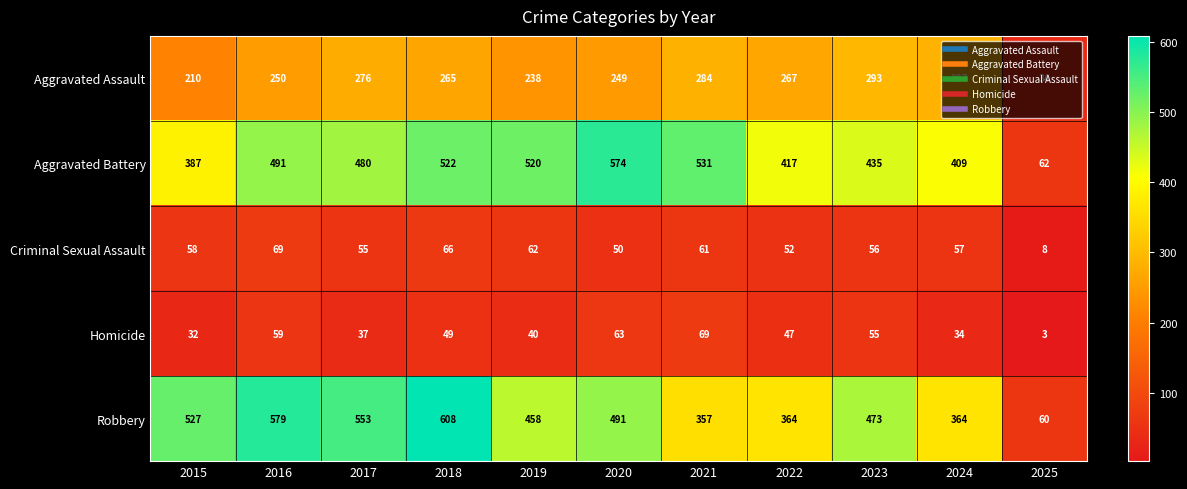

What is the greatest value displayed?

608